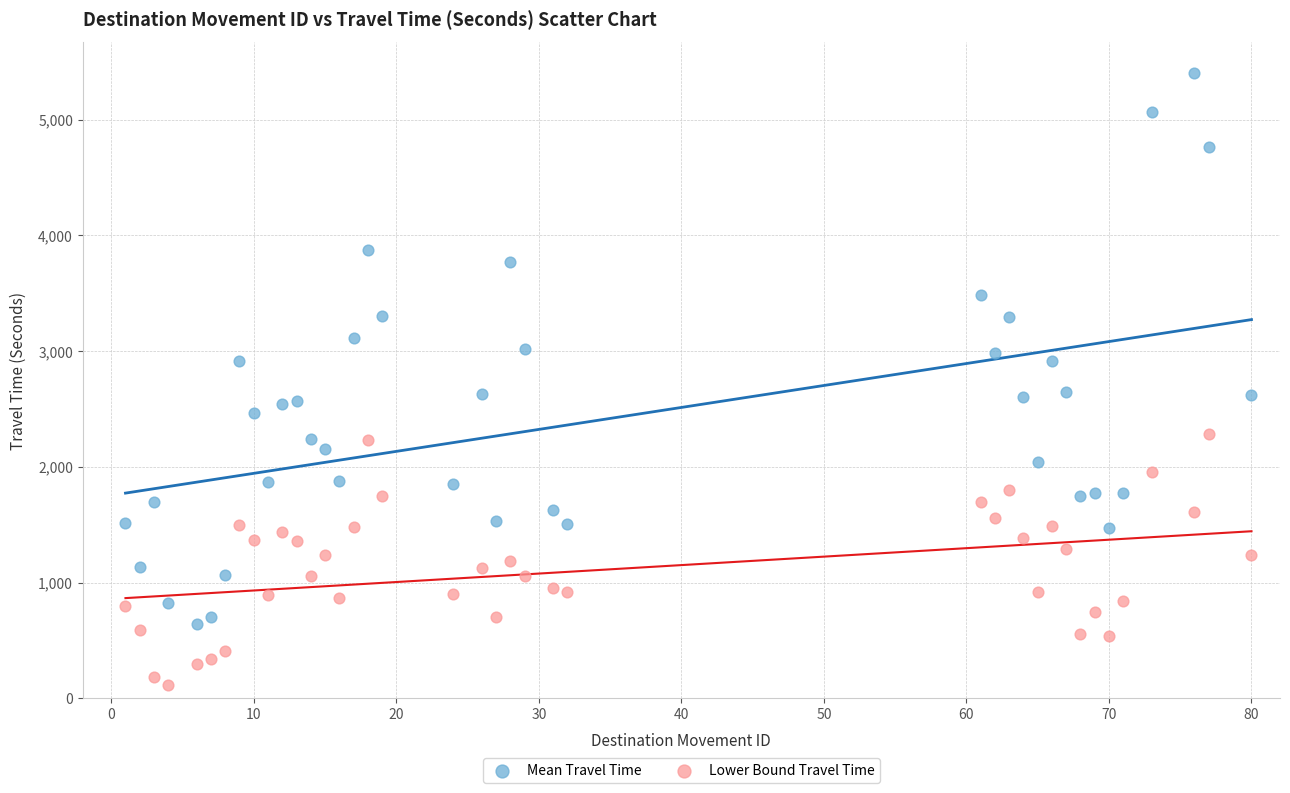

Which series reaches the minimum Y coordinate?

Lower Bound Travel Time